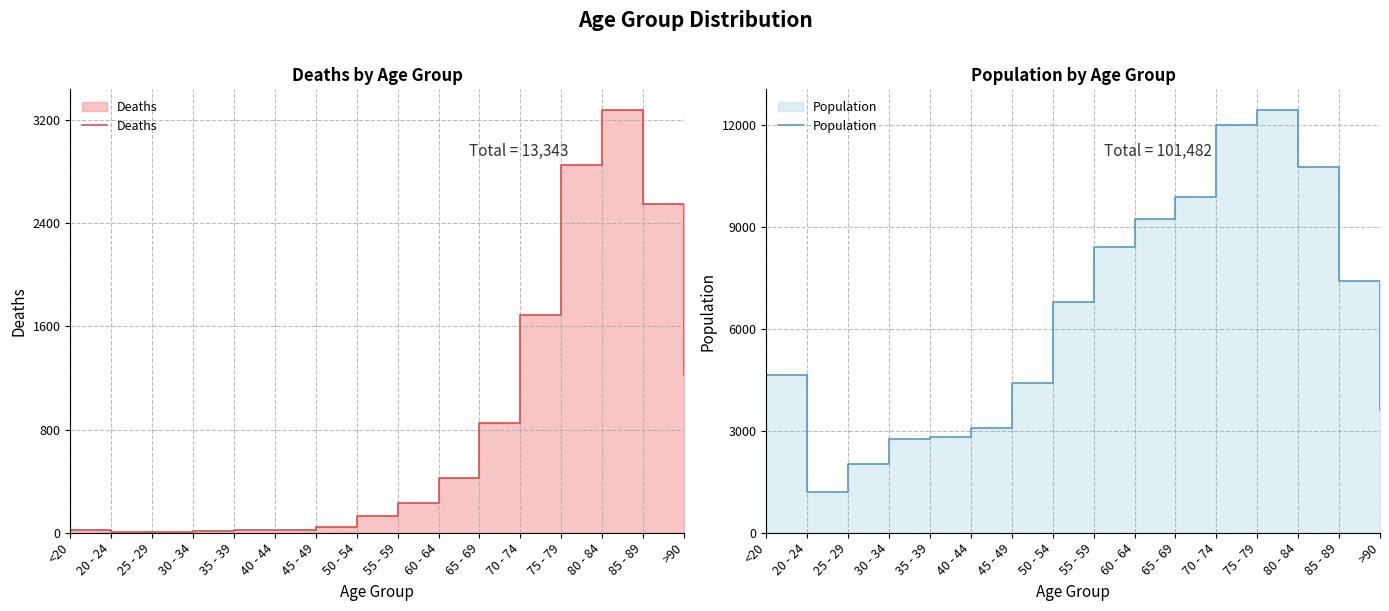

Reading left to right, what are all the values shown in this chart?

Deaths: <20=18	20 - 24=4	25 - 29=3	30 - 34=17	35 - 39=18	40 - 44=24	45 - 49=47	50 - 54=126	55 - 59=227	60 - 64=426	65 - 69=850	70 - 74=1690	75 - 79=2848	80 - 84=3273	85 - 89=2548	>90=1224
Population: <20=4641	20 - 24=1191	25 - 29=2038	30 - 34=2765	35 - 39=2814	40 - 44=3078	45 - 49=4396	50 - 54=6803	55 - 59=8400	60 - 64=9236	65 - 69=9883	70 - 74=12018	75 - 79=12434	80 - 84=10764	85 - 89=7417	>90=3604